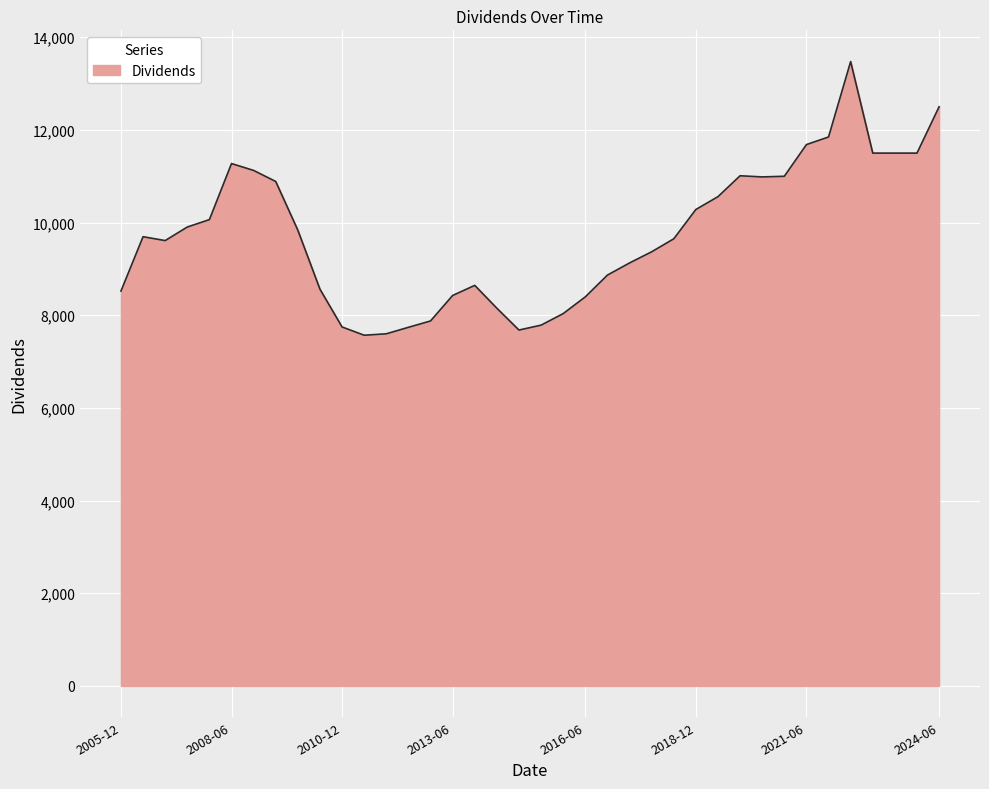

What is the sum of all values?

370008.5